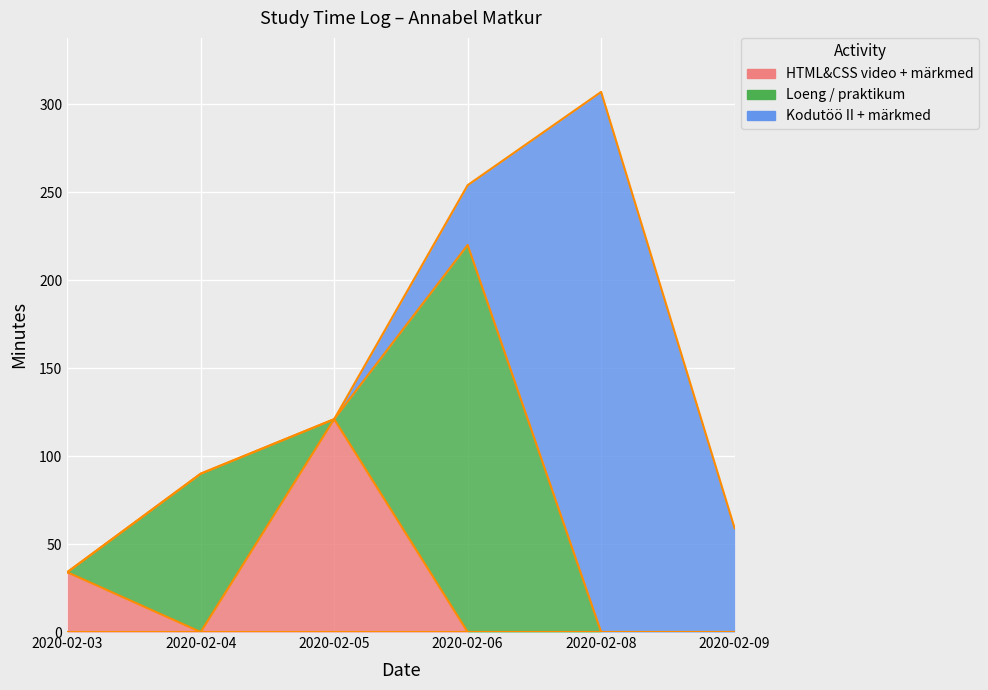

Does the chart display data point markers on the line(s)?

No